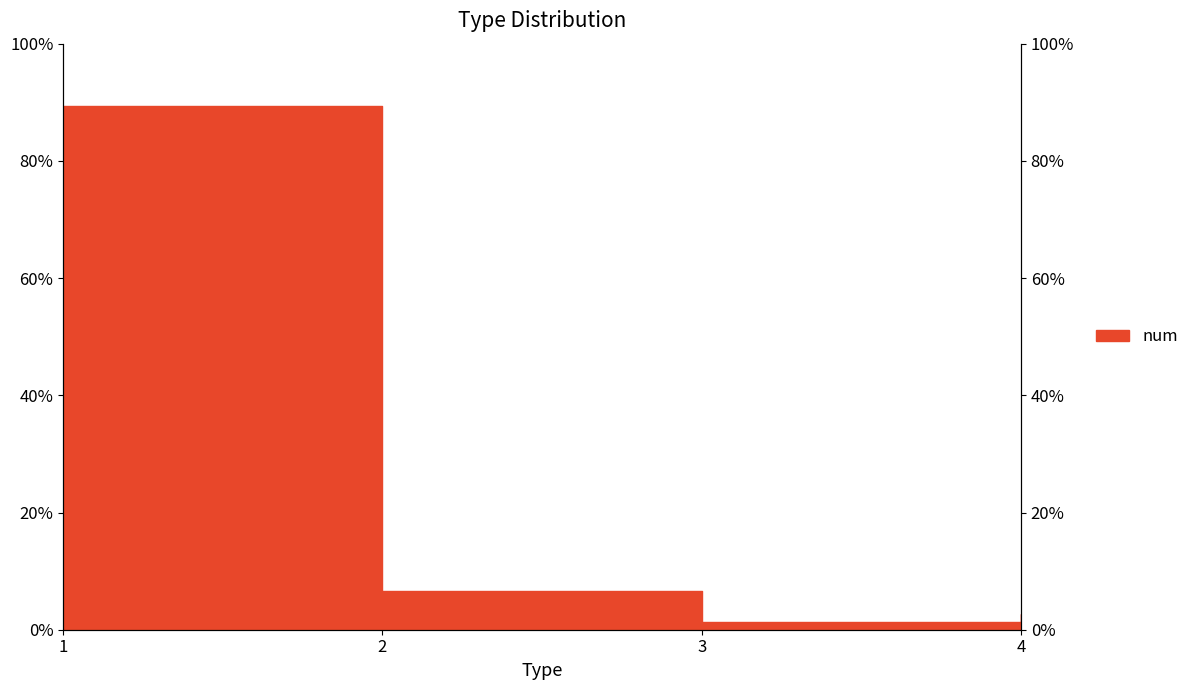

At which label does the data first exceed 6?

1